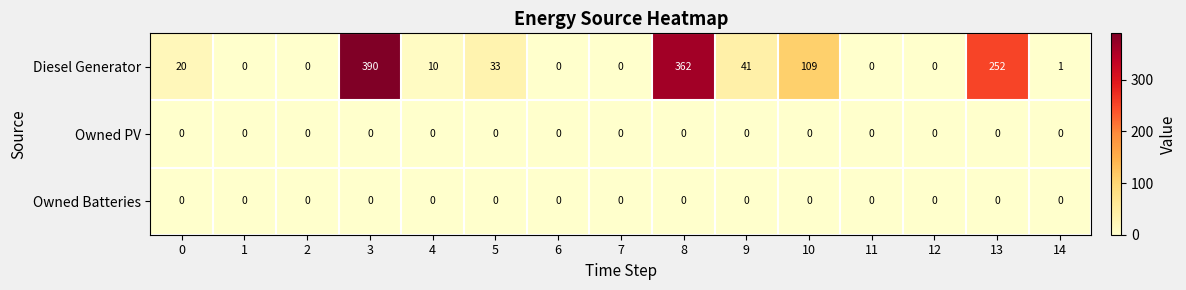

How many categories are shown in the chart?

15